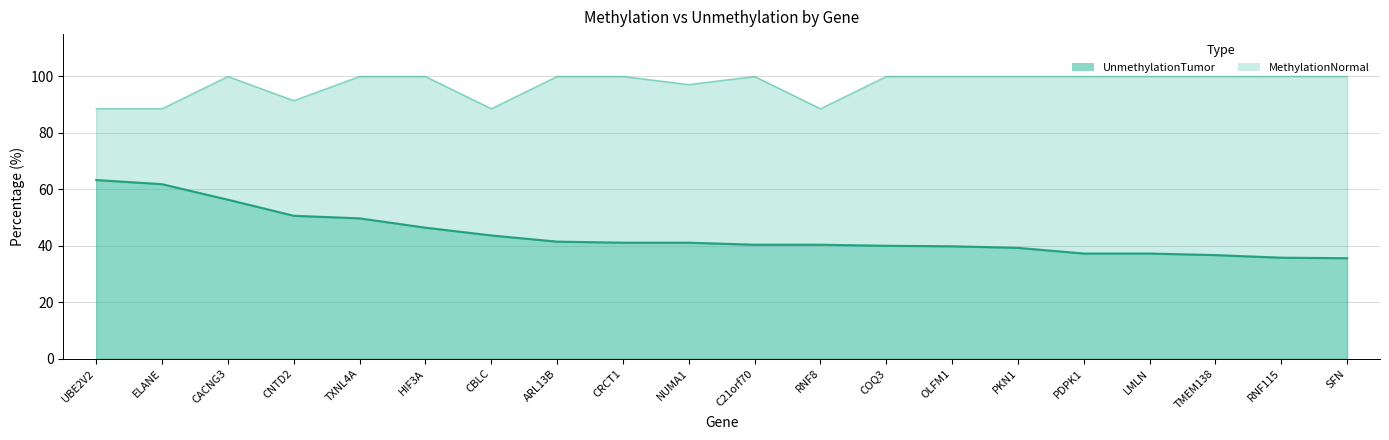

What is the smallest value displayed?

35.6